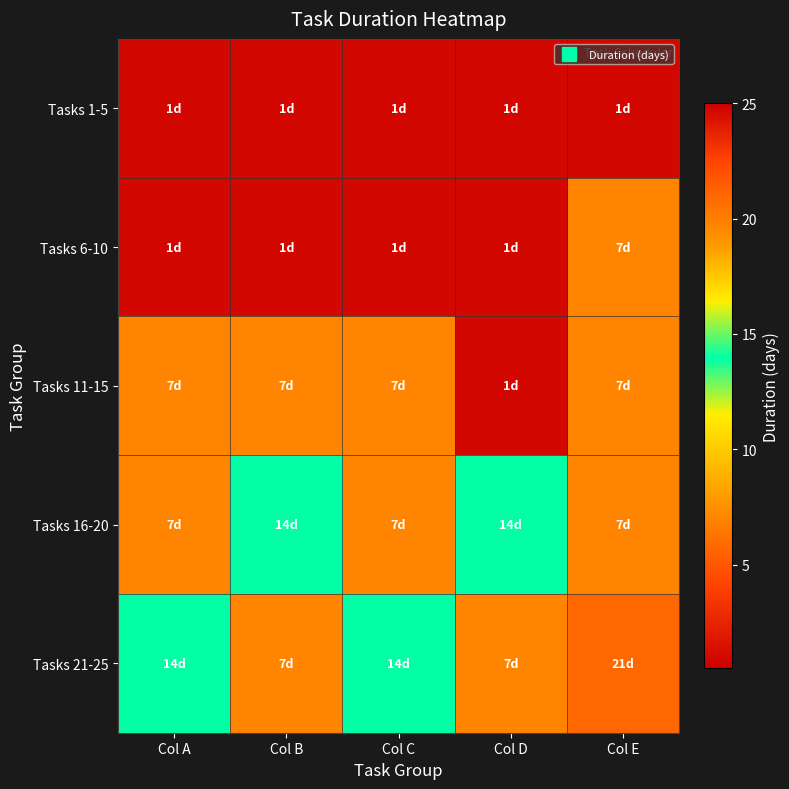

What is the total value across all series at Col C?

30